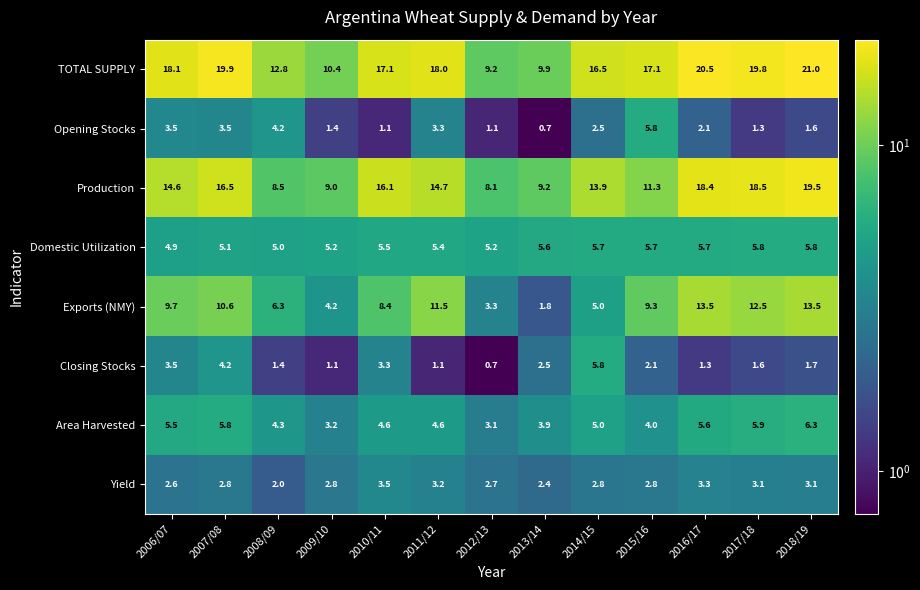

Rank the series at 2015/16 from highest to lowest value.

TOTAL SUPPLY, Production, Exports (NMY), Opening Stocks, Domestic Utilization, Area Harvested, Yield, Closing Stocks